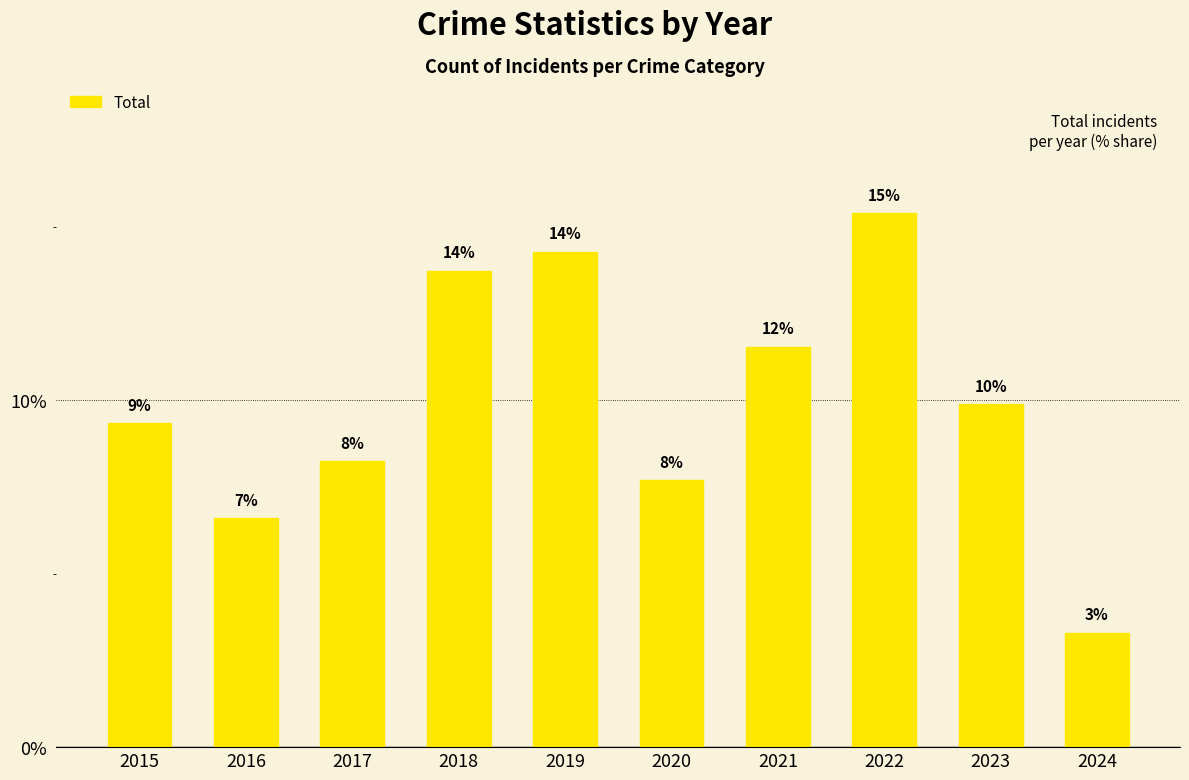

Reading left to right, list all the values displayed in this chart.

9.3	6.6	8.2	13.7	14.3	7.7	11.5	15.4	9.9	3.3